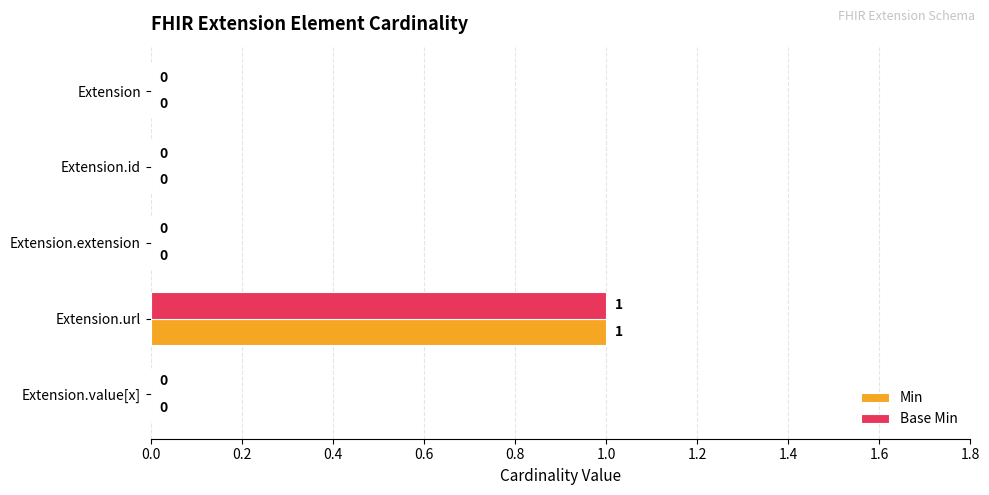

Is it true that Min equals 0 at Extension.url?

False